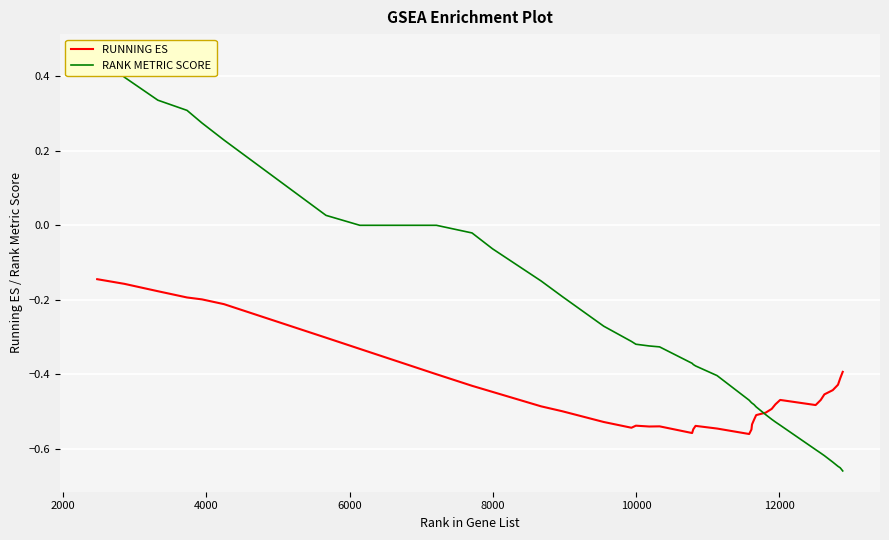

True or false: RUNNING ES has more than 0 interior local peaks.

True